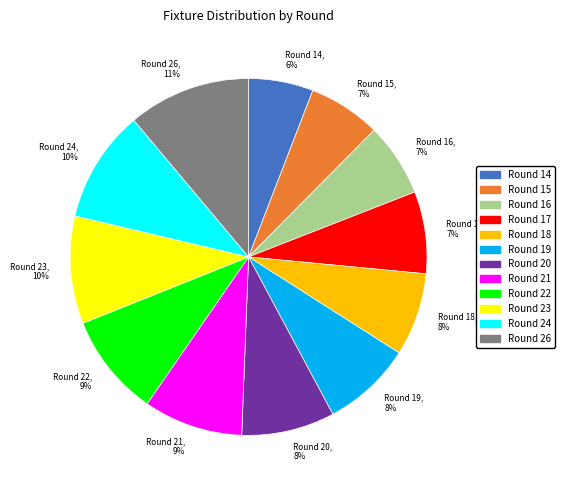

Do Round 17 and Round 14 together represent more than half of the pie?

No